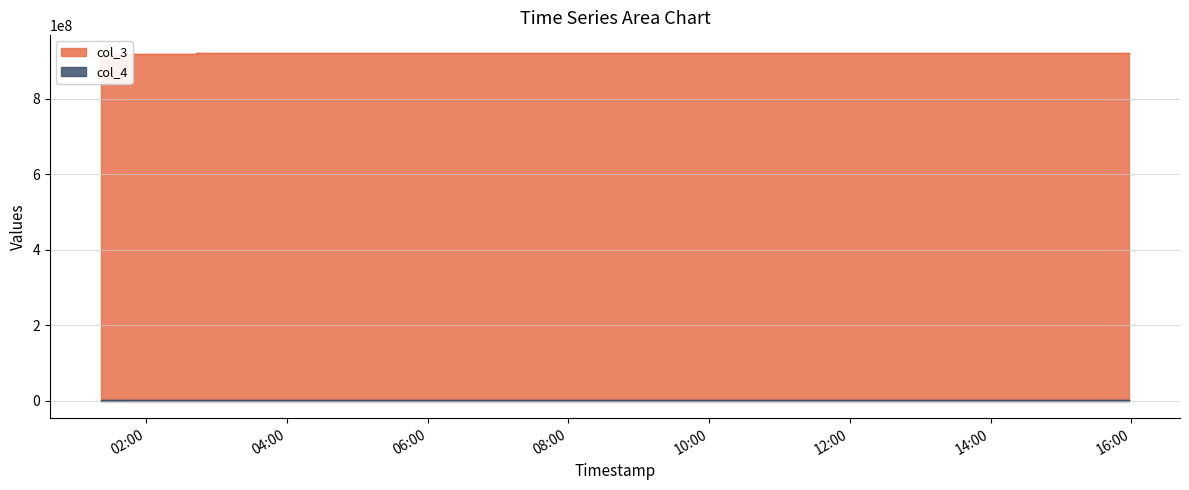

What is the label of the 3rd point from the left?

2021-01-14 11:23:17